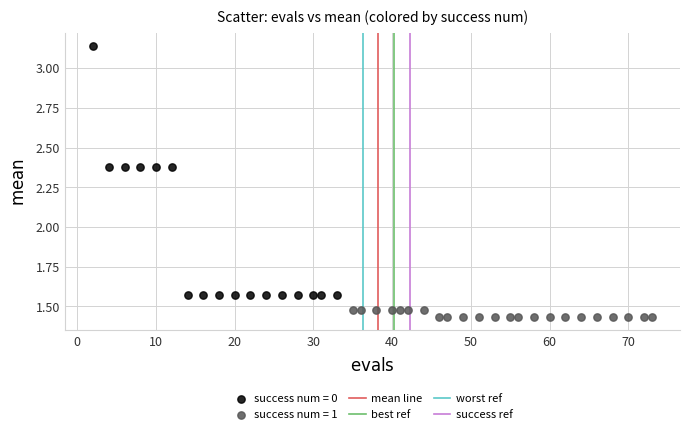

Which series reaches the maximum Y coordinate?

success num = 0